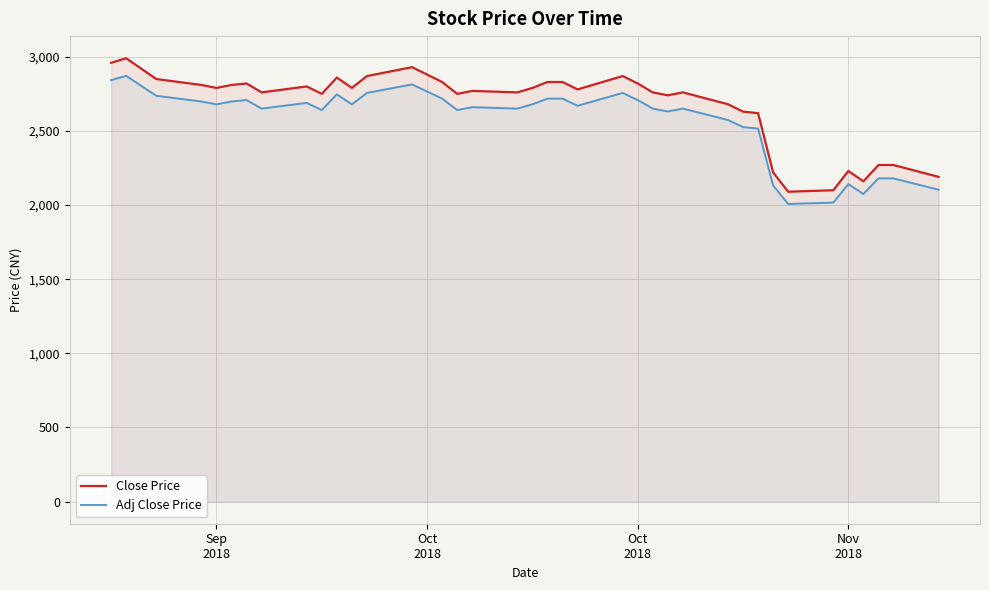

Reading left to right, list all the values displayed in this chart.

Close Price: 2960.0	2990.0	2920.0	2850.0	2810.0	2790.0	2810.0	2820.0	2760.0	2800.0	2750.0	2860.0	2790.0	2870.0	2930.0	2880.0	2830.0	2750.0	2770.0	2760.0	2790.0	2830.0	2830.0	2780.0	2870.0	2820.0	2760.0	2740.0	2760.0	2680.0	2630.0	2620.0	2220.0	2090.0	2100.0	2230.0	2160.0	2270.0	2270.0	2190.0
Adj Close Price: 2842.6	2871.4	2804.2	2737.0	2698.6	2679.4	2698.6	2708.2	2650.5	2689.0	2640.9	2746.6	2679.4	2756.2	2813.8	2765.8	2717.8	2640.9	2660.2	2650.5	2679.4	2717.8	2717.8	2669.8	2756.2	2708.2	2650.5	2631.3	2650.5	2573.7	2525.7	2516.1	2132.0	2007.1	2016.7	2141.6	2074.3	2180.0	2180.0	2103.2